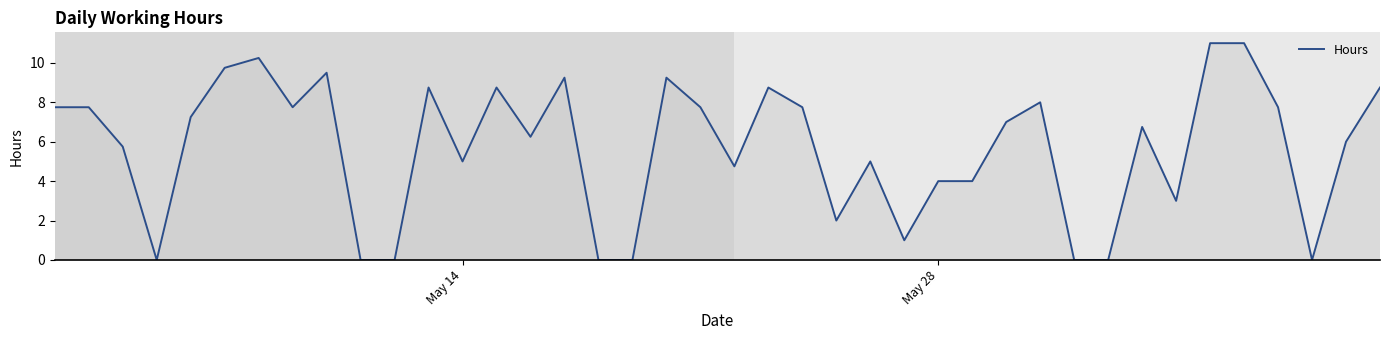

What is the greatest value displayed?

11.0